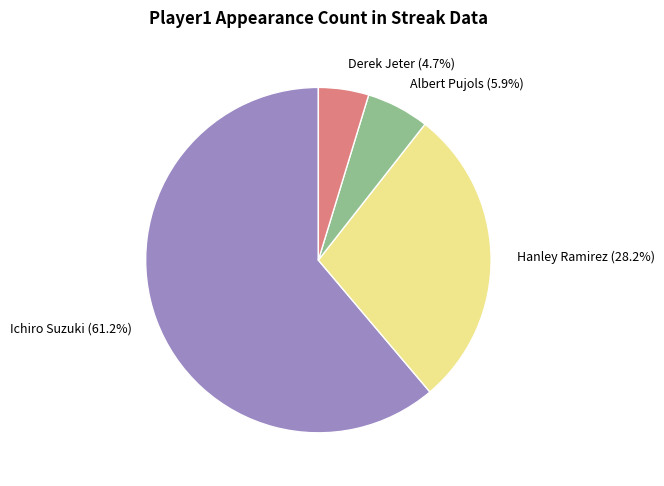

Rank the categories by value from highest to lowest.

Ichiro Suzuki, Hanley Ramirez, Albert Pujols, Derek Jeter